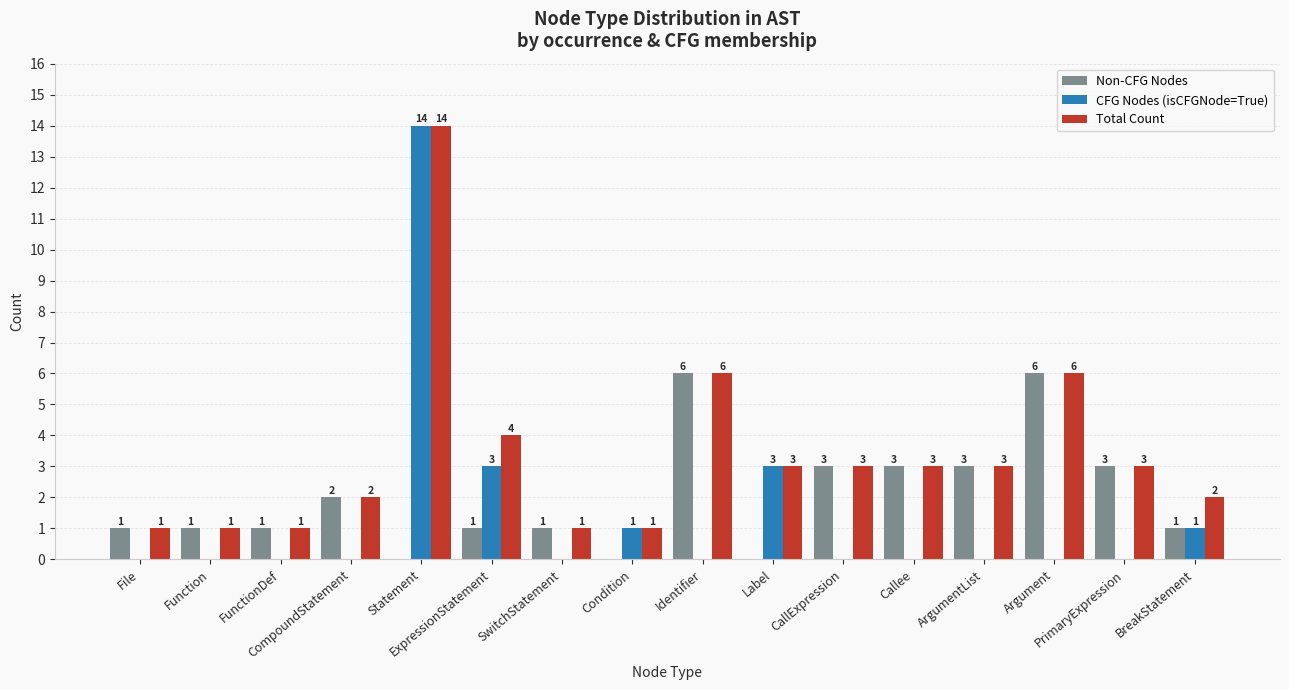

The value of Non-CFG Nodes at Label is 0. True or false?

True